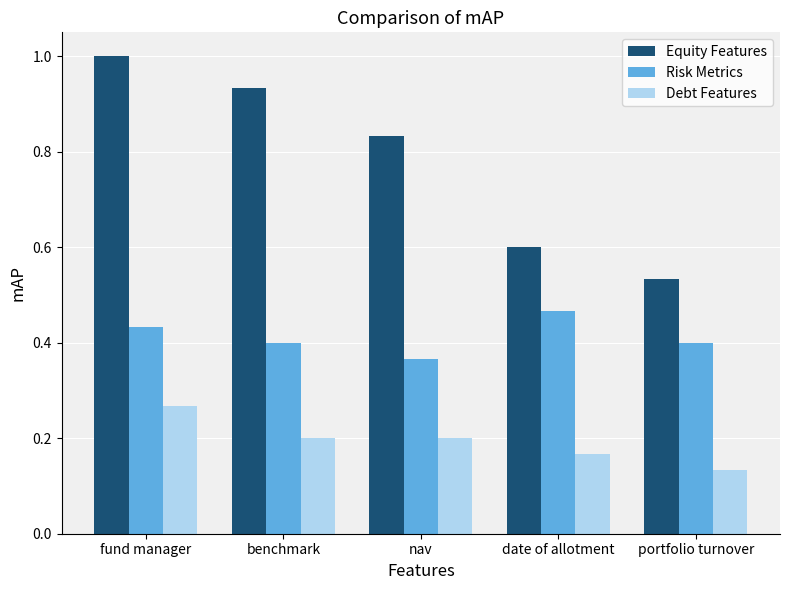

At which label does Equity Features reach its peak?

fund manager